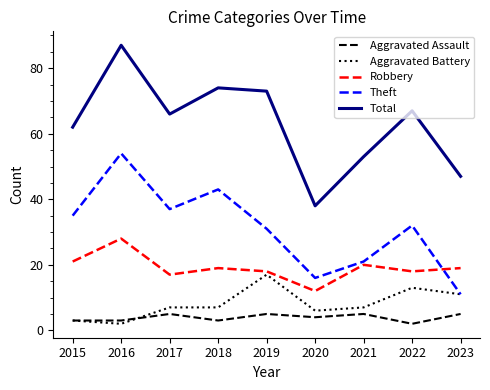

Is the value of Total at 2023 greater than the value of Theft at 2021?

Yes